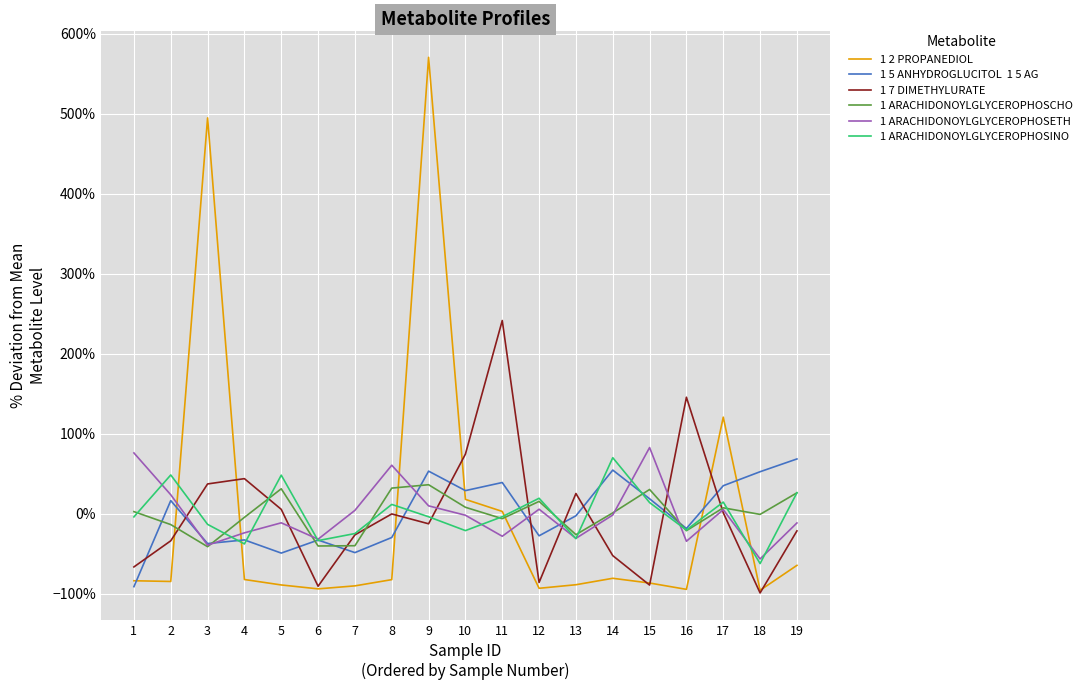

What is the greatest value displayed?

570.6